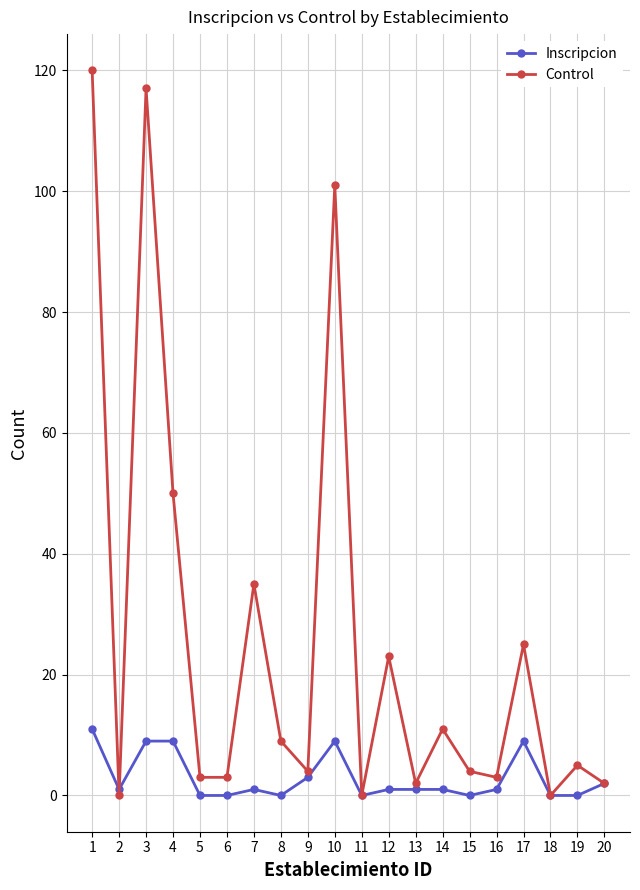

What is the average value of the Control series?

26